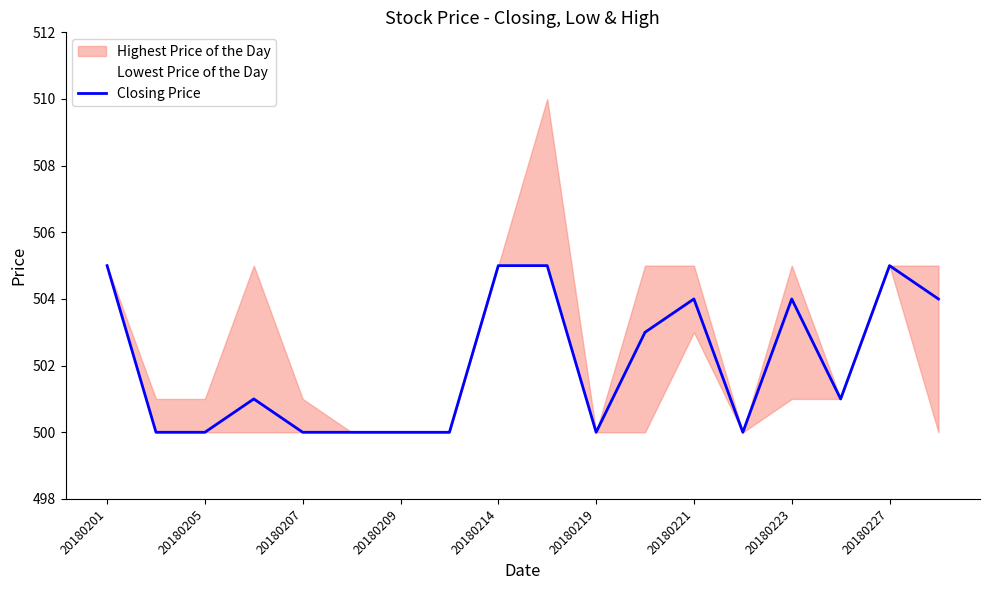

Count the number of categories in the chart.

18